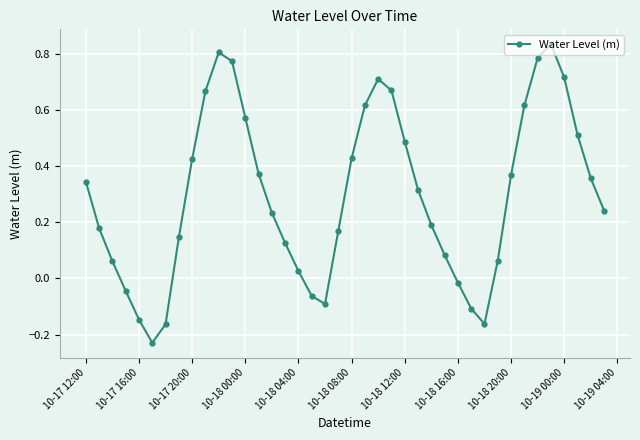

How many interior local valleys (lower than both neighbors) does the data have?

3